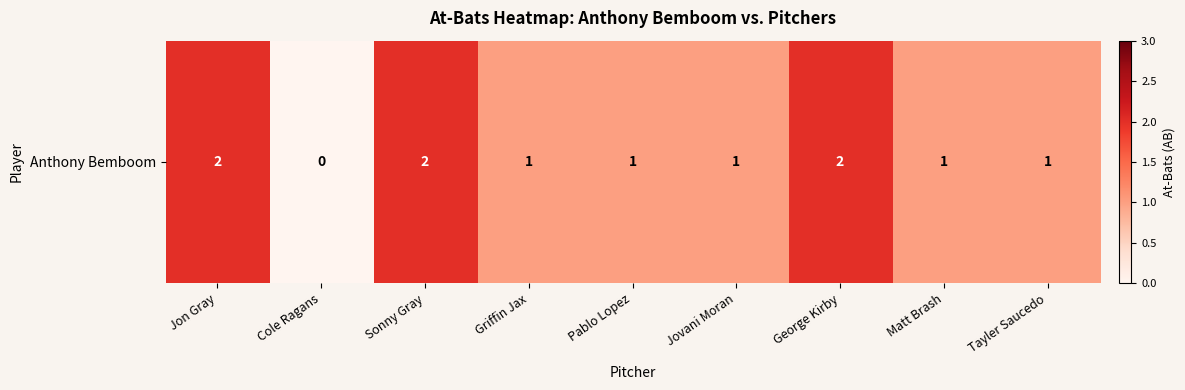

What is the maximum value shown in the chart?

2